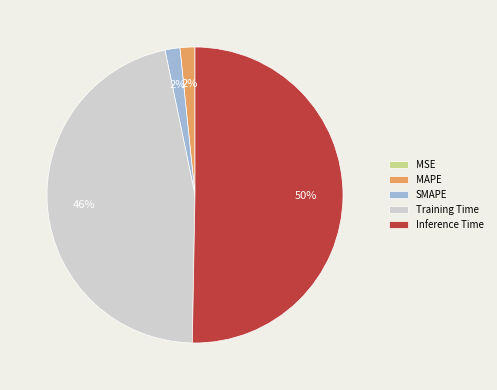

Which slice is the largest?

Inference Time